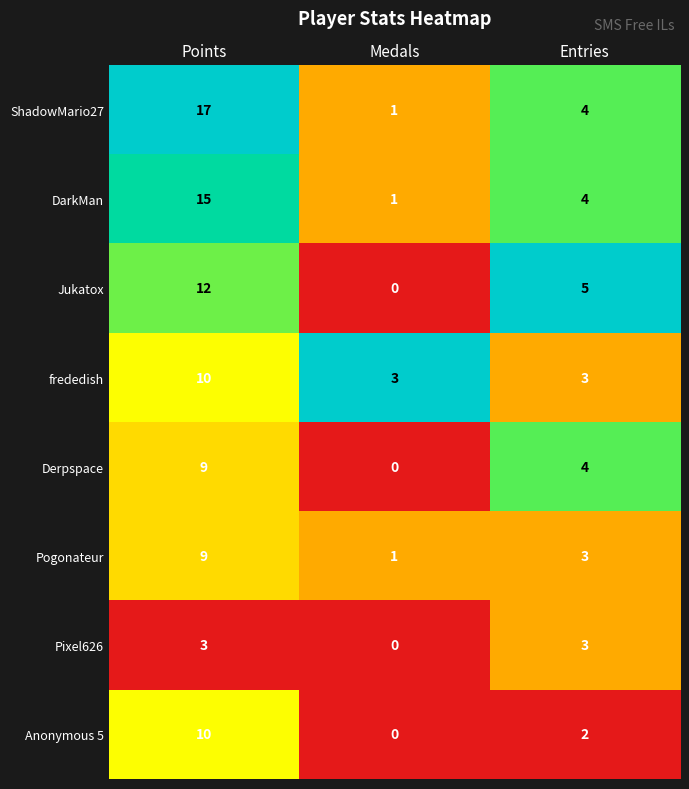

The value of Pixel626 at Entries is 3. True or false?

True